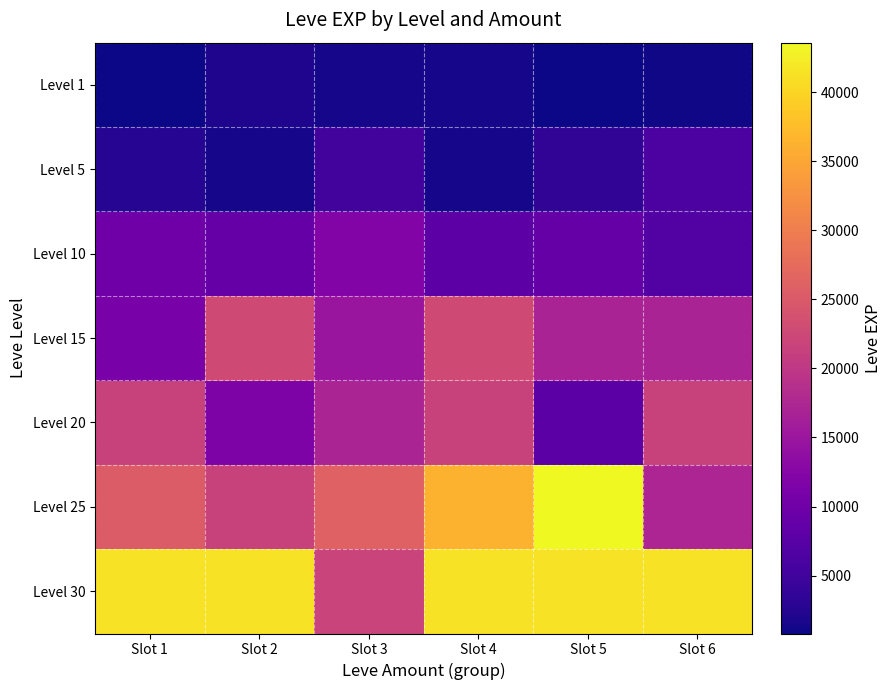

List the series in order of their peak value, lowest first.

Level 1, Level 5, Level 10, Level 20, Level 15, Level 30, Level 25